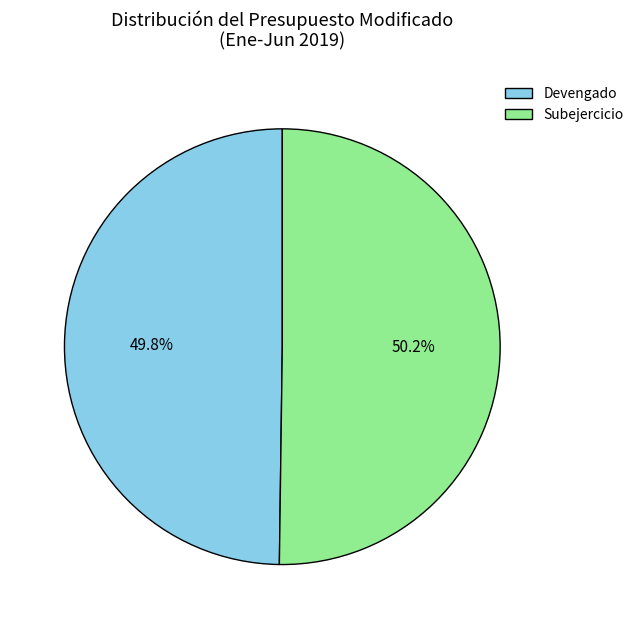

Is there a majority slice in this chart?

Yes